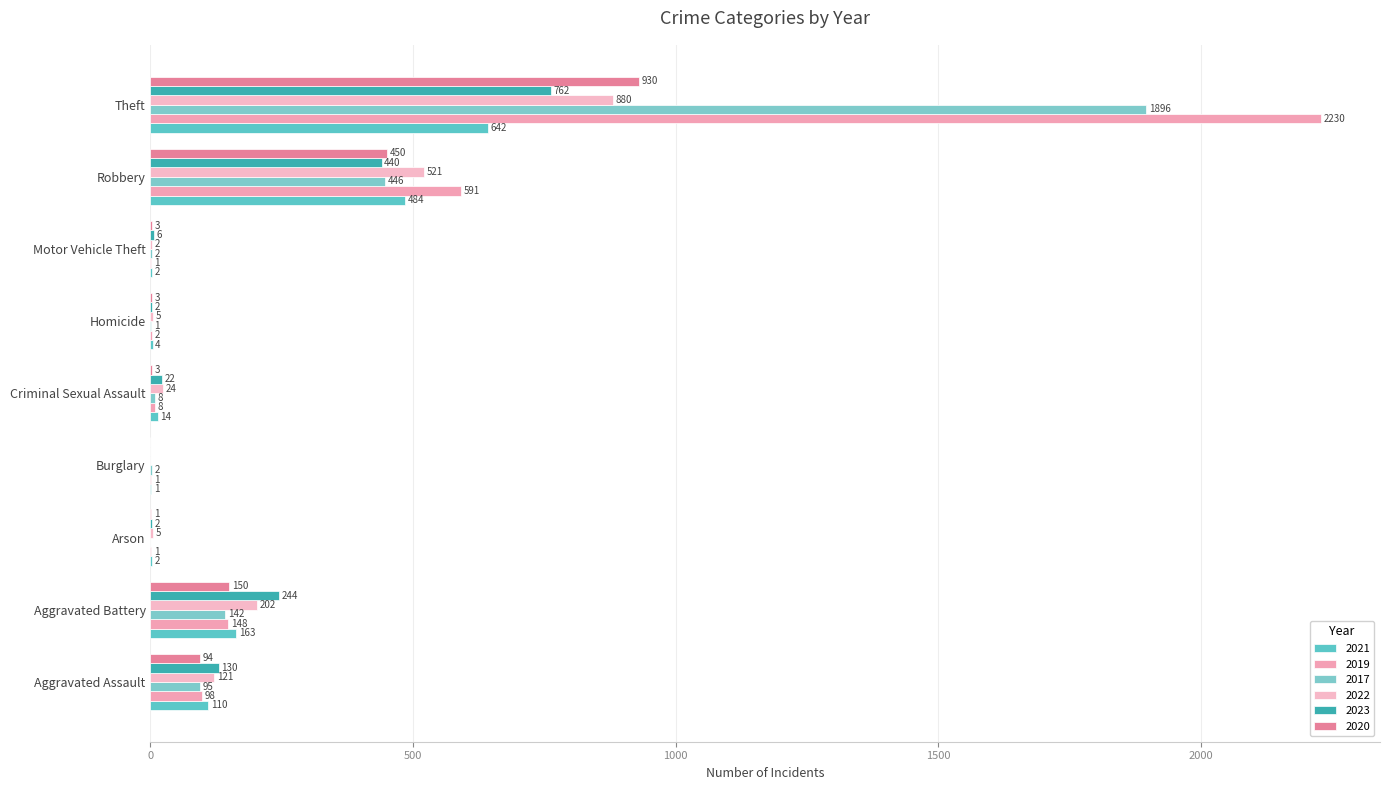

What is the average value of the 2023 series?

179